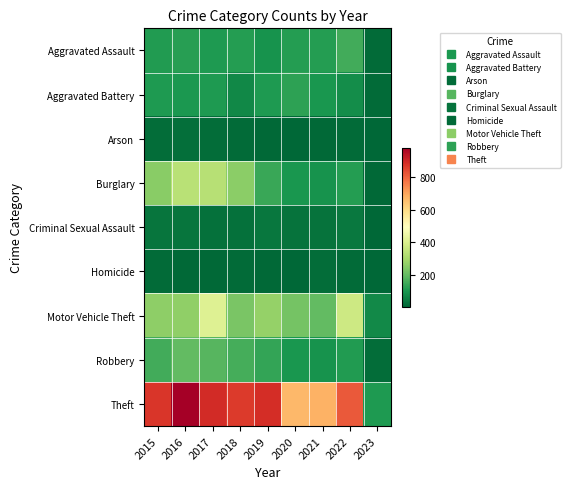

How many data points does each series have?

9